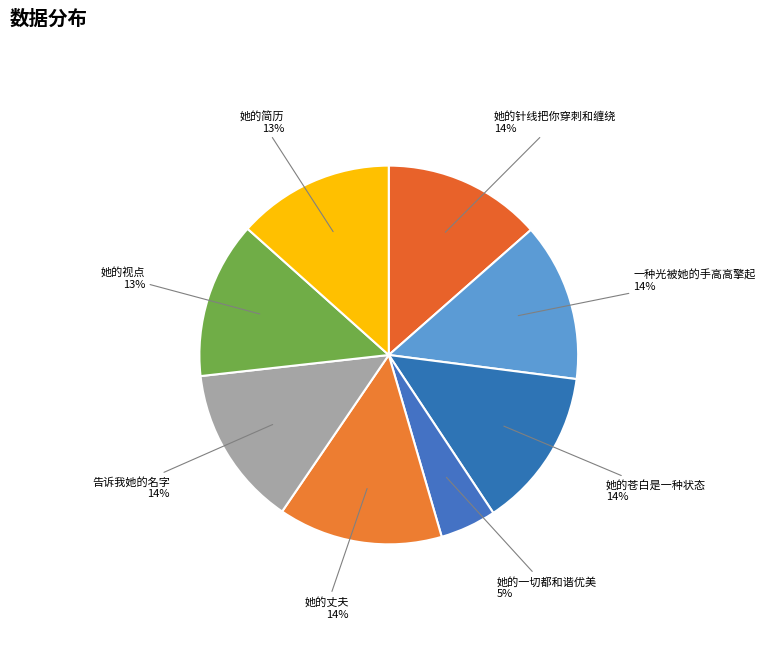

Combined, do 她的视点 and 告诉我她的名字 account for over 50%?

No